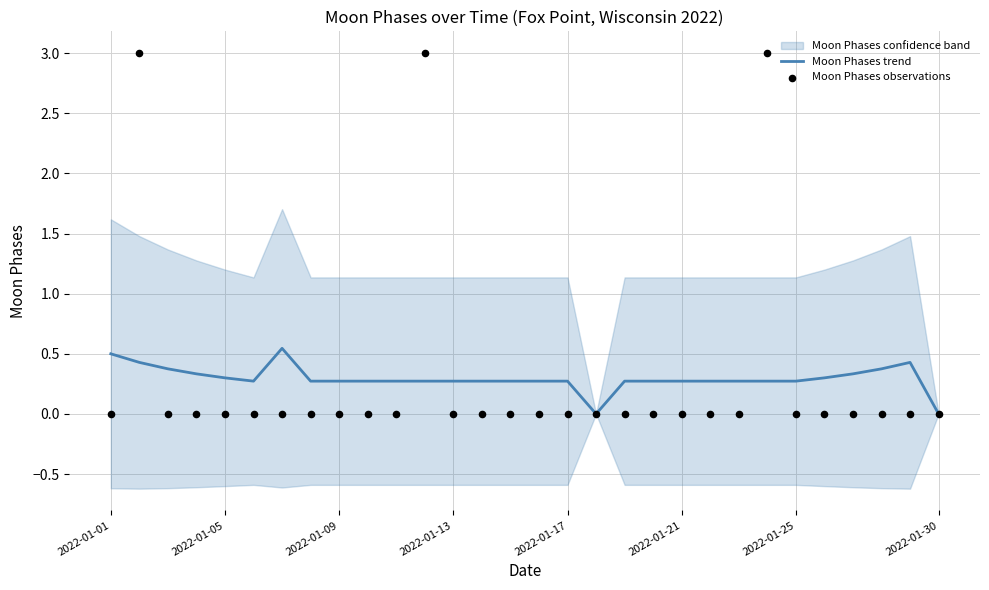

The value of Moon Phases trend at 2022-01-17 is 0.5. True or false?

False